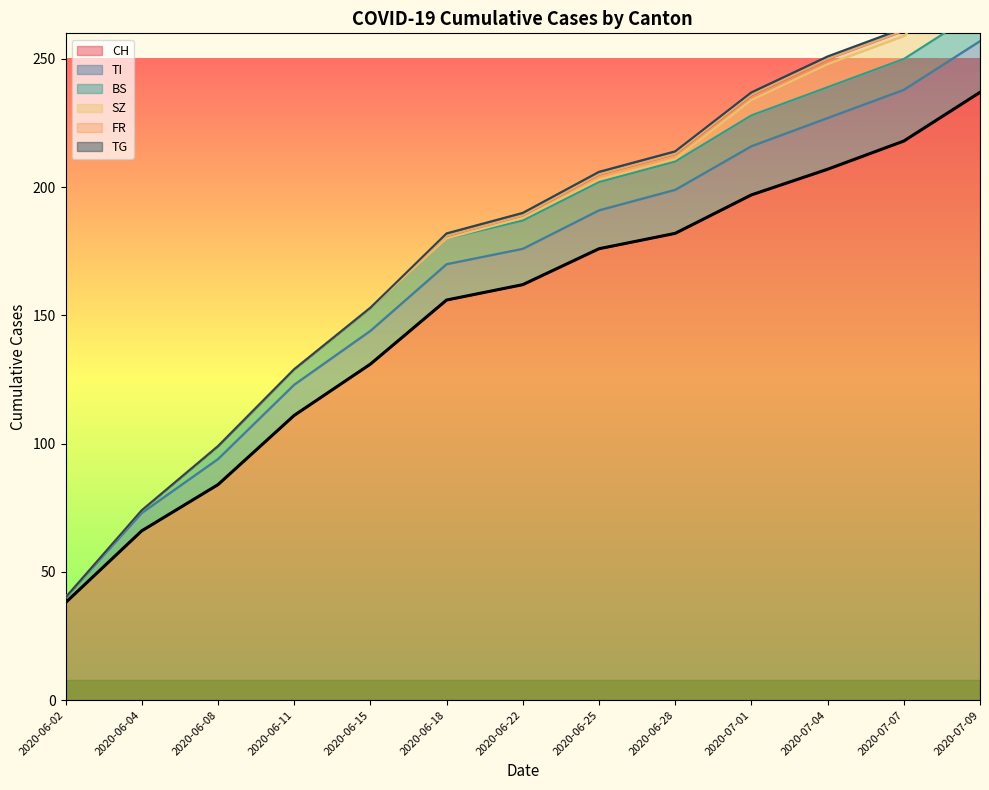

Between 2020-06-02 and 2020-07-07, which series saw the biggest shift?

CH